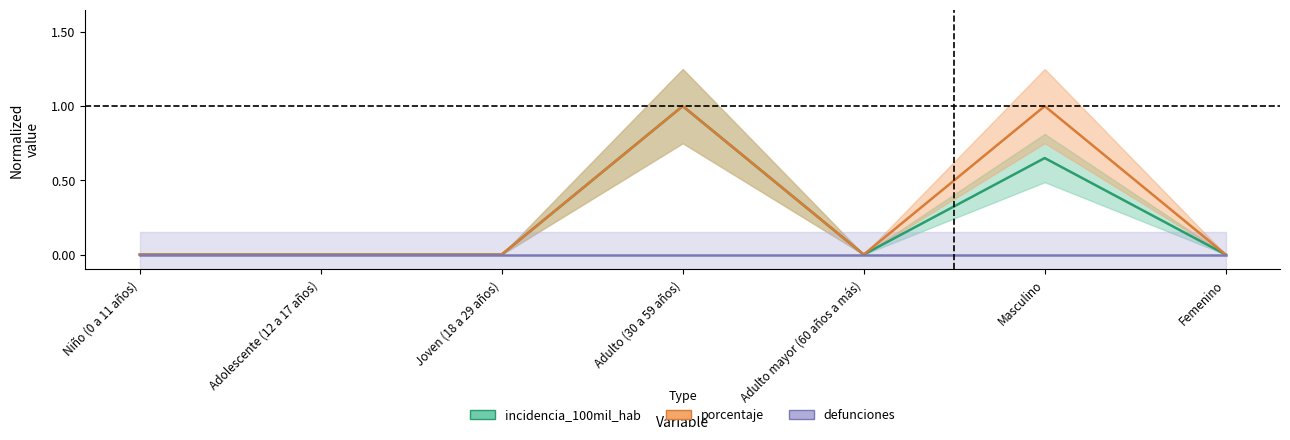

True or false: porcentaje has a value of -0.3 at Joven (18 a 29 años).

False